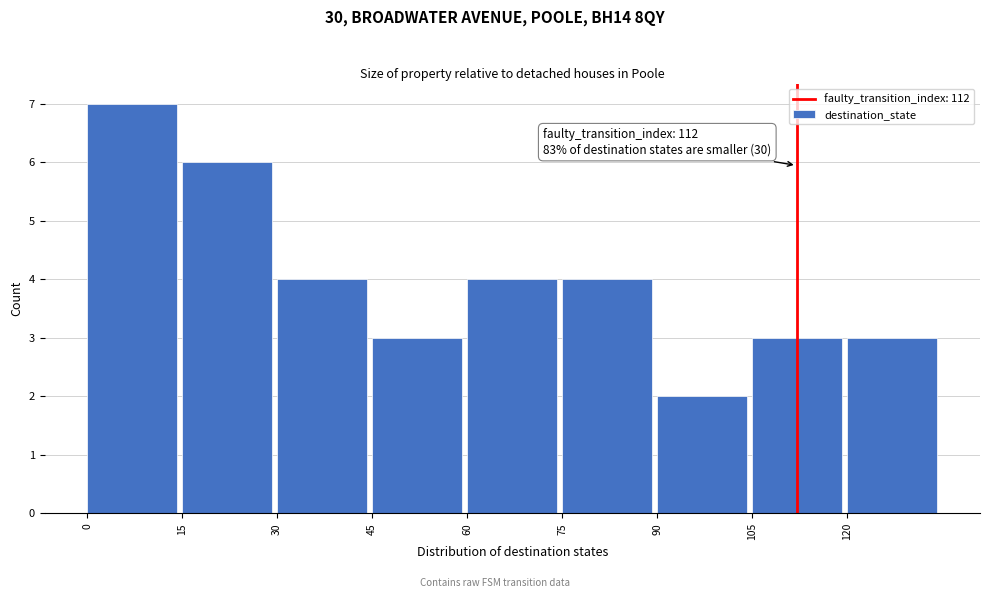

Which range on the x-axis has the tallest bar?

0 to 15